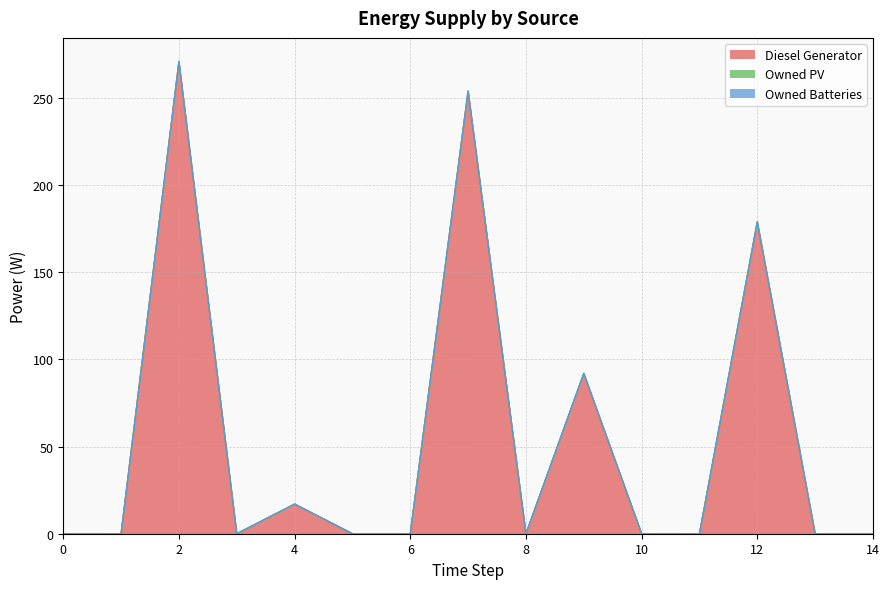

Reading right to left, extract all data points from this chart.

Diesel Generator: 0	0	179	0	0	92	0	254	0	0	17	0	271	0	0
Owned PV: 0	0	0	0	0	0	0	0	0	0	0	0	0	0	0
Owned Batteries: 0	0	0	0	0	0	0	0	0	0	0	0	0	0	0